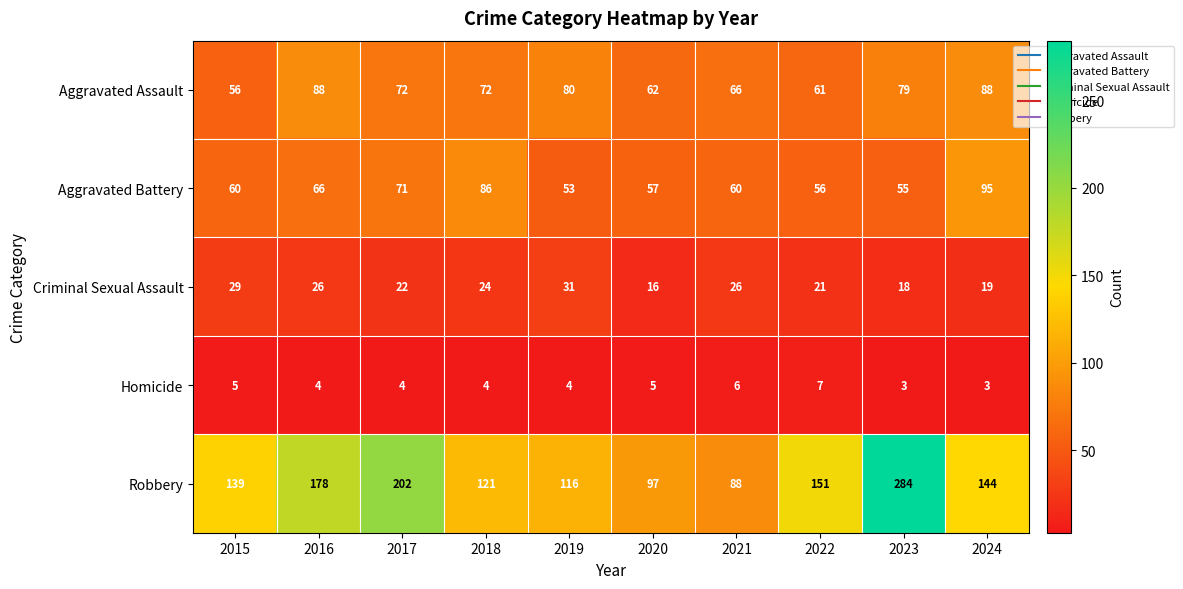

What is the average value of the Robbery series?

152